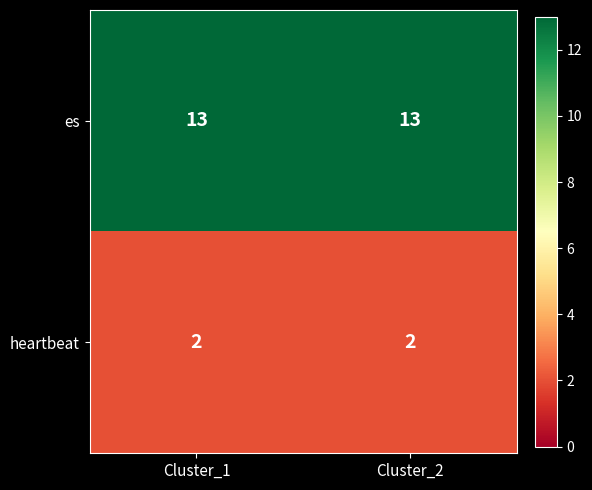

True or false: es has a value of 13 at Cluster_1.

True